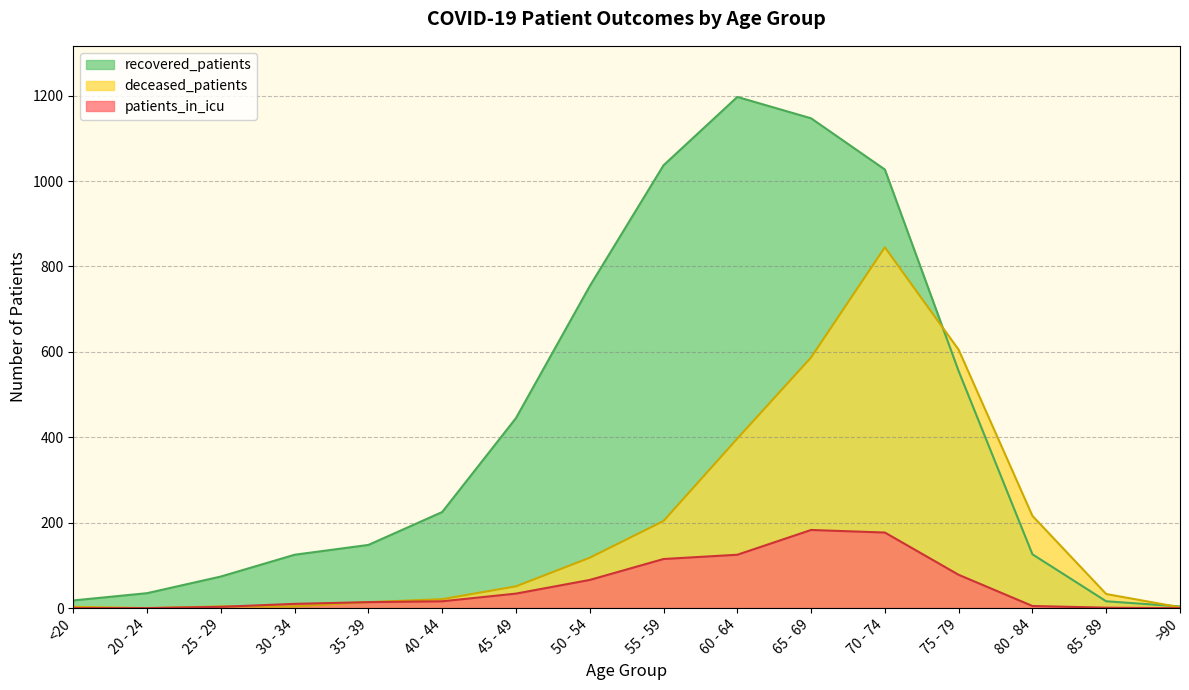

List the series in order of their peak value, lowest first.

patients_in_icu, deceased_patients, recovered_patients